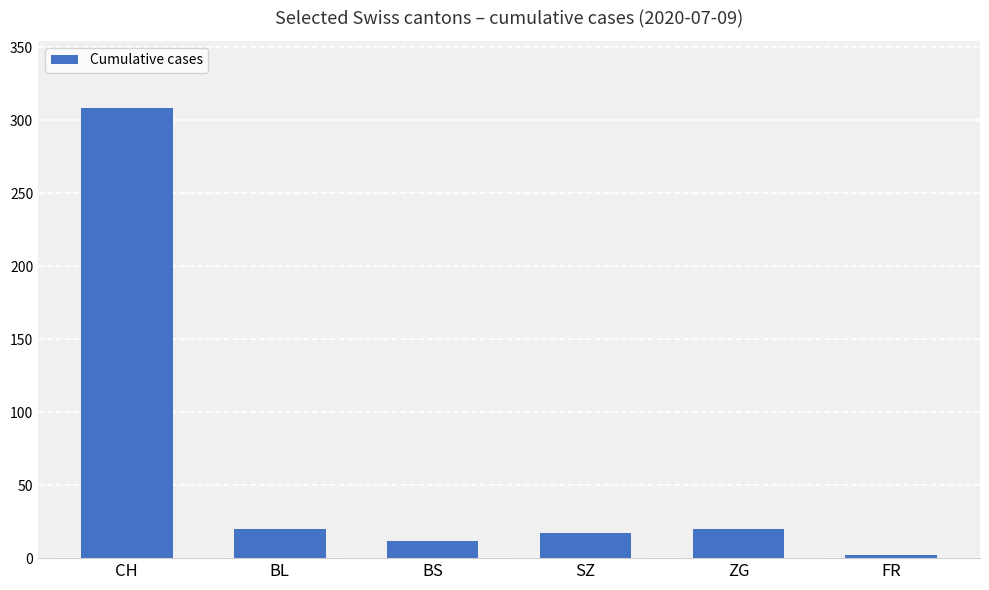

What is the label of the 5th bar from the right?

BL